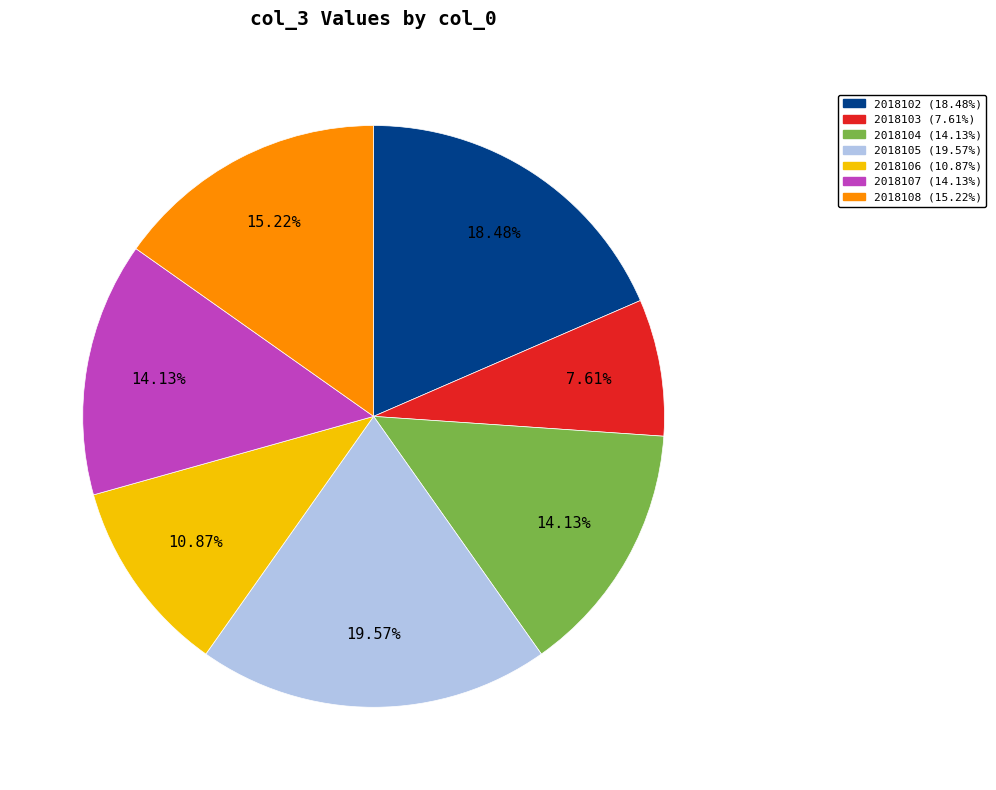

To the nearest percent, what is the average slice percentage?

14%